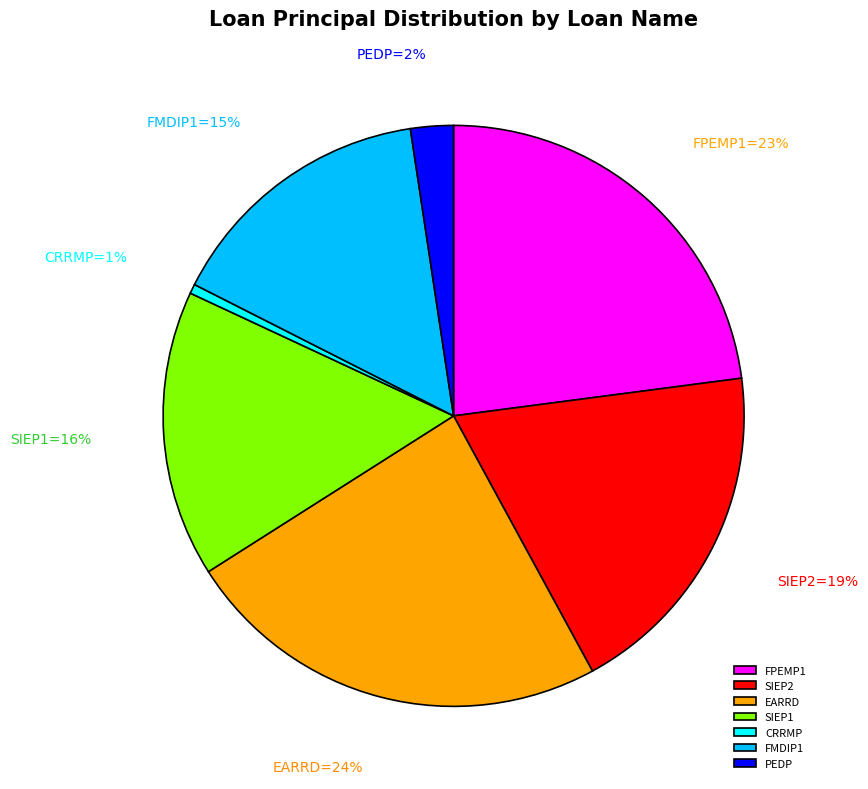

Does SIEP2 account for over 50% of the chart?

No